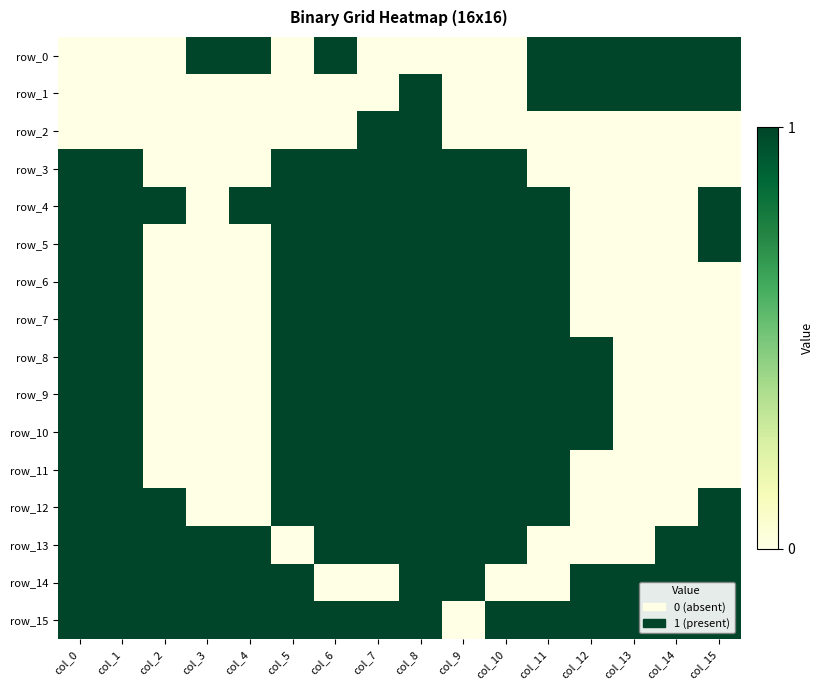

Reading left to right, list all the values displayed in this chart.

row_0: col_0=0	col_1=0	col_2=0	col_3=1	col_4=1	col_5=0	col_6=1	col_7=0	col_8=0	col_9=0	col_10=0	col_11=1	col_12=1	col_13=1	col_14=1	col_15=1
row_1: col_0=0	col_1=0	col_2=0	col_3=0	col_4=0	col_5=0	col_6=0	col_7=0	col_8=1	col_9=0	col_10=0	col_11=1	col_12=1	col_13=1	col_14=1	col_15=1
row_2: col_0=0	col_1=0	col_2=0	col_3=0	col_4=0	col_5=0	col_6=0	col_7=1	col_8=1	col_9=0	col_10=0	col_11=0	col_12=0	col_13=0	col_14=0	col_15=0
row_3: col_0=1	col_1=1	col_2=0	col_3=0	col_4=0	col_5=1	col_6=1	col_7=1	col_8=1	col_9=1	col_10=1	col_11=0	col_12=0	col_13=0	col_14=0	col_15=0
row_4: col_0=1	col_1=1	col_2=1	col_3=0	col_4=1	col_5=1	col_6=1	col_7=1	col_8=1	col_9=1	col_10=1	col_11=1	col_12=0	col_13=0	col_14=0	col_15=1
row_5: col_0=1	col_1=1	col_2=0	col_3=0	col_4=0	col_5=1	col_6=1	col_7=1	col_8=1	col_9=1	col_10=1	col_11=1	col_12=0	col_13=0	col_14=0	col_15=1
row_6: col_0=1	col_1=1	col_2=0	col_3=0	col_4=0	col_5=1	col_6=1	col_7=1	col_8=1	col_9=1	col_10=1	col_11=1	col_12=0	col_13=0	col_14=0	col_15=0
row_7: col_0=1	col_1=1	col_2=0	col_3=0	col_4=0	col_5=1	col_6=1	col_7=1	col_8=1	col_9=1	col_10=1	col_11=1	col_12=0	col_13=0	col_14=0	col_15=0
row_8: col_0=1	col_1=1	col_2=0	col_3=0	col_4=0	col_5=1	col_6=1	col_7=1	col_8=1	col_9=1	col_10=1	col_11=1	col_12=1	col_13=0	col_14=0	col_15=0
row_9: col_0=1	col_1=1	col_2=0	col_3=0	col_4=0	col_5=1	col_6=1	col_7=1	col_8=1	col_9=1	col_10=1	col_11=1	col_12=1	col_13=0	col_14=0	col_15=0
row_10: col_0=1	col_1=1	col_2=0	col_3=0	col_4=0	col_5=1	col_6=1	col_7=1	col_8=1	col_9=1	col_10=1	col_11=1	col_12=1	col_13=0	col_14=0	col_15=0
row_11: col_0=1	col_1=1	col_2=0	col_3=0	col_4=0	col_5=1	col_6=1	col_7=1	col_8=1	col_9=1	col_10=1	col_11=1	col_12=0	col_13=0	col_14=0	col_15=0
row_12: col_0=1	col_1=1	col_2=1	col_3=0	col_4=0	col_5=1	col_6=1	col_7=1	col_8=1	col_9=1	col_10=1	col_11=1	col_12=0	col_13=0	col_14=0	col_15=1
row_13: col_0=1	col_1=1	col_2=1	col_3=1	col_4=1	col_5=0	col_6=1	col_7=1	col_8=1	col_9=1	col_10=1	col_11=0	col_12=0	col_13=0	col_14=1	col_15=1
row_14: col_0=1	col_1=1	col_2=1	col_3=1	col_4=1	col_5=1	col_6=0	col_7=0	col_8=1	col_9=1	col_10=0	col_11=0	col_12=1	col_13=1	col_14=1	col_15=1
row_15: col_0=1	col_1=1	col_2=1	col_3=1	col_4=1	col_5=1	col_6=1	col_7=1	col_8=1	col_9=0	col_10=1	col_11=1	col_12=1	col_13=1	col_14=1	col_15=1